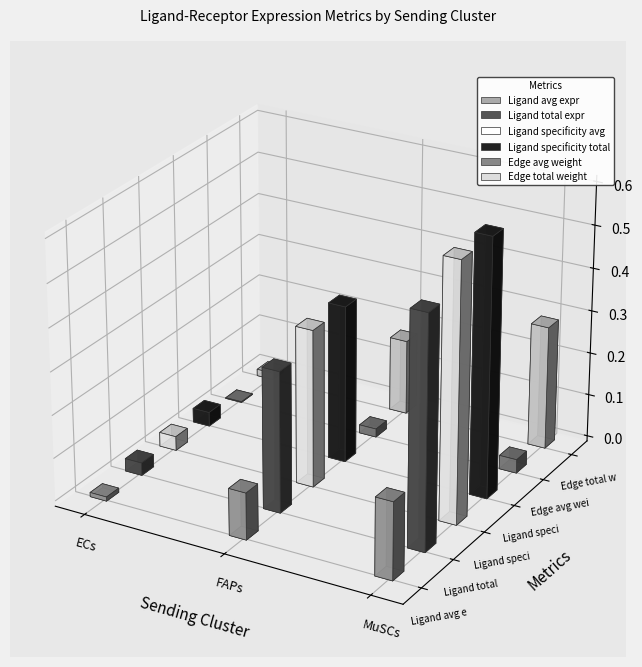

Which series has the widest spread of values?

Ligand specificity avg